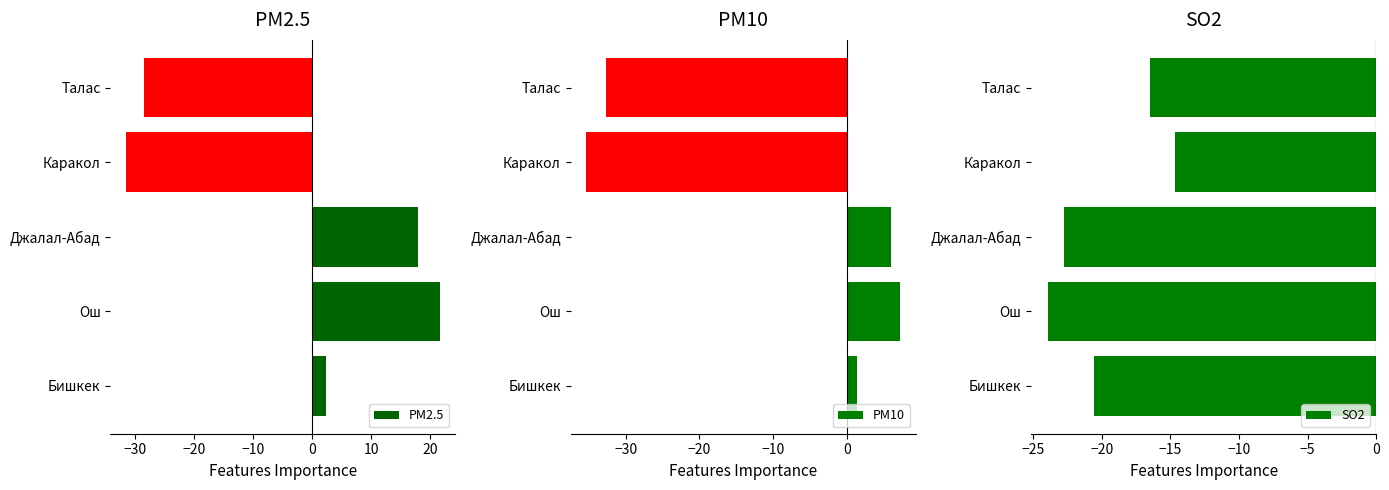

Is it true that SO2 equals -16.5 at Талас?

True